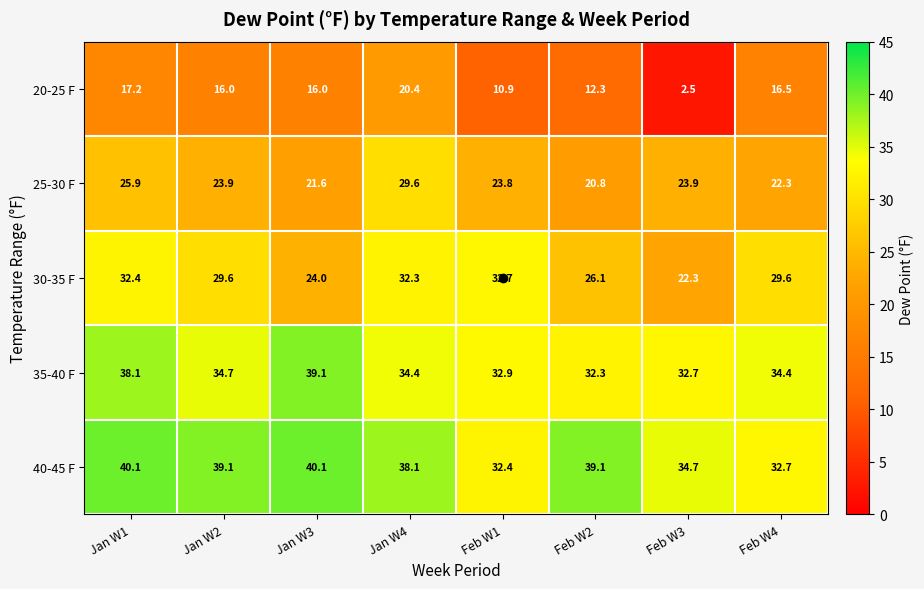

List the series in order of their peak value, highest first.

40-45 F, 35-40 F, 30-35 F, 25-30 F, 20-25 F